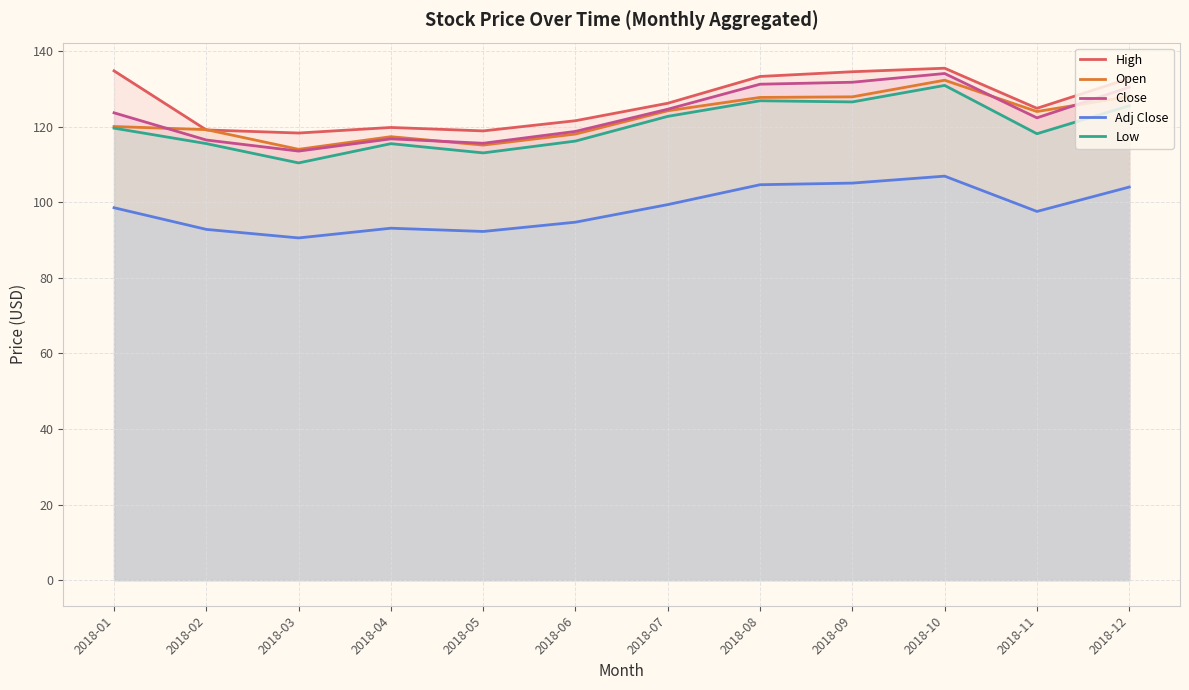

Does the chart display data point markers on the line(s)?

No